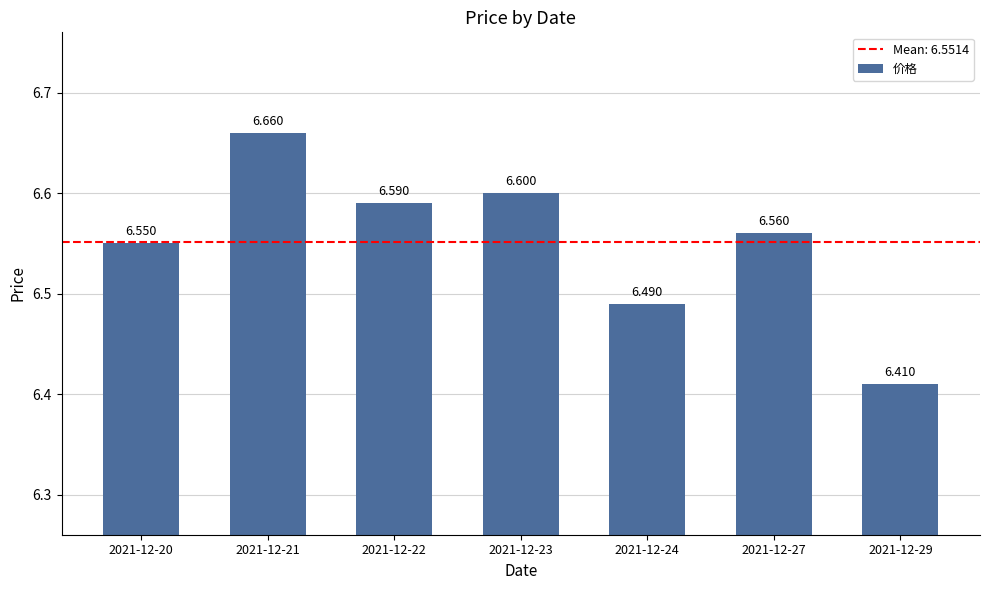

At which category does the chart reach its minimum across all series?

2021-12-29